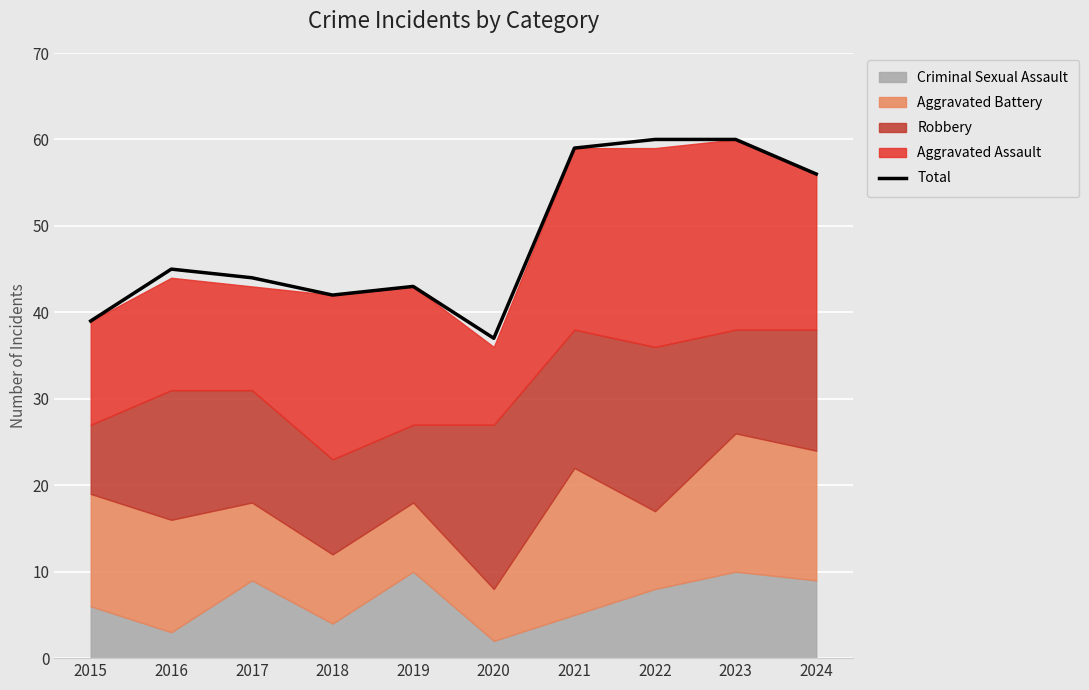

What is the difference between the second highest and minimum values?

23